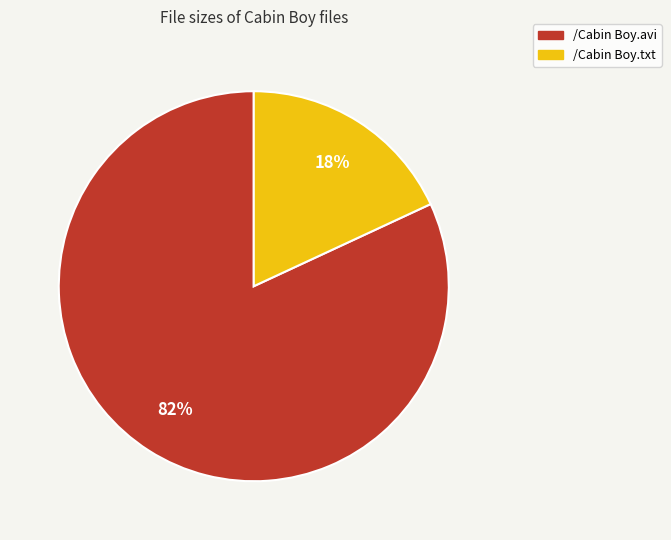

Rank the categories by value from lowest to highest.

/Cabin Boy.txt, /Cabin Boy.avi